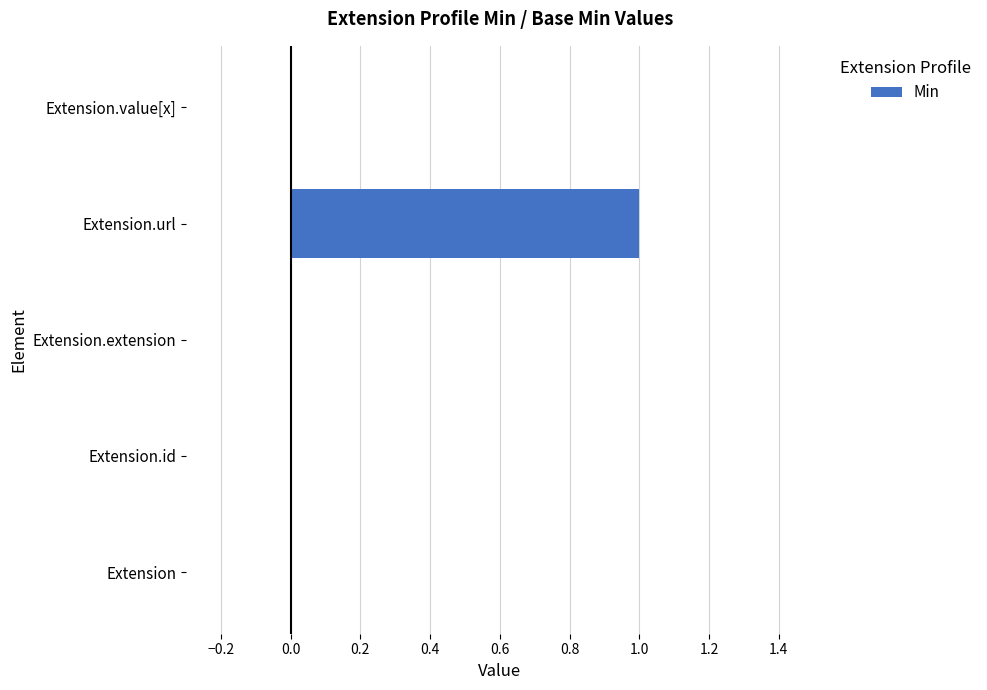

Is it true that the value at Extension is 0?

True